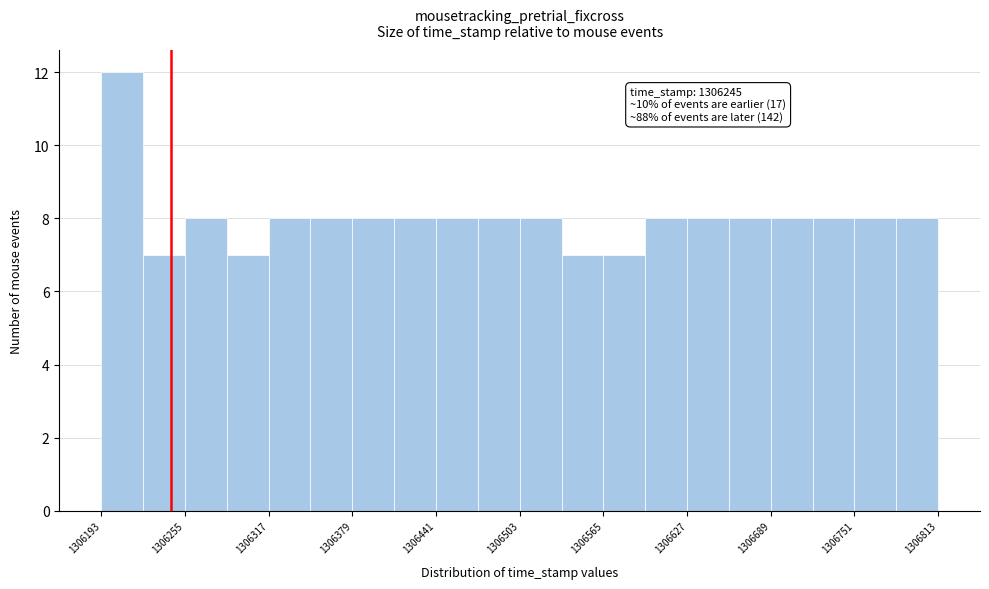

Read against the x-axis, roughly where is the centre of the tallest bar?

1306210